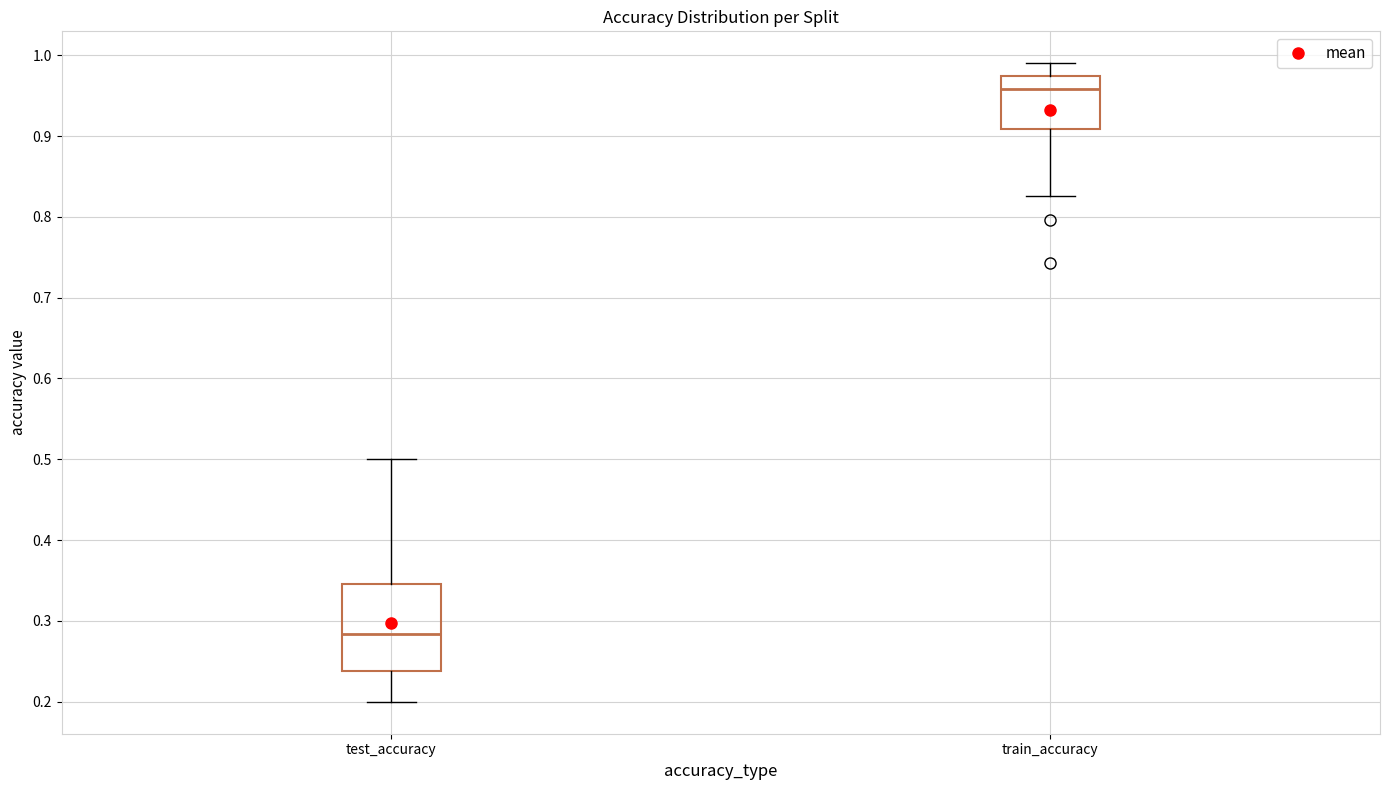

Reading left to right, transcribe this box plot: for each box, give where its median line is, the range the box spans, and where its two whiskers end, as read against the y-axis. The values are not printed on the chart, so give them approximately, as read against the axis.

test_accuracy: median 0.28, box 0.24 to 0.35, whiskers 0.20 to 0.50
train_accuracy: median 0.96, box 0.91 to 0.97, whiskers 0.83 to 0.99